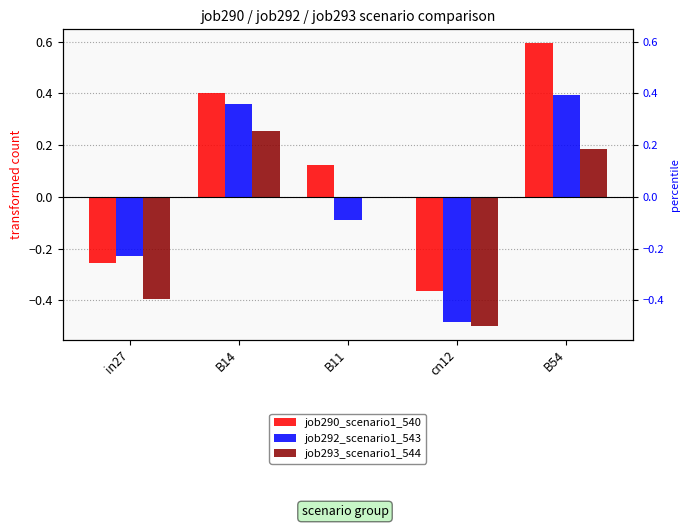

At which category is the sum across all series the highest?

B54